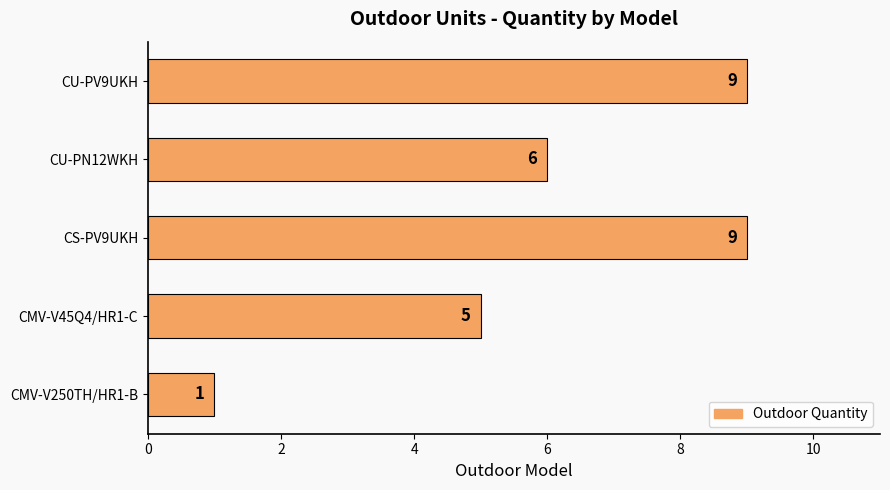

Count the number of categories in the chart.

5